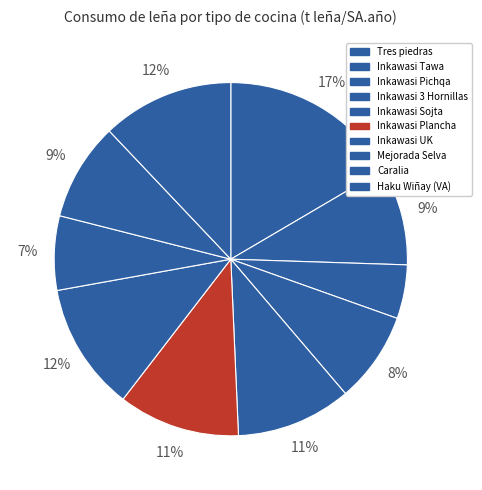

What percentage is the Inkawasi UK slice, to the nearest percent?

12%